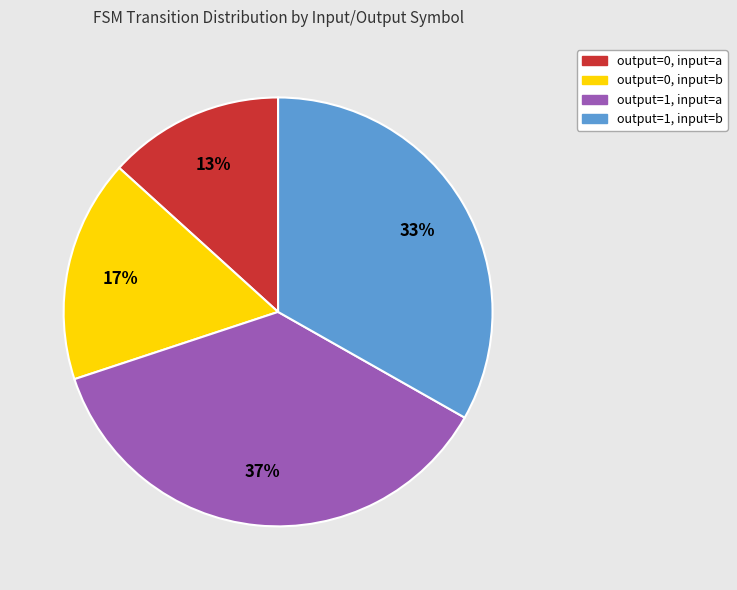

To the nearest percent, what is the average slice percentage?

25%